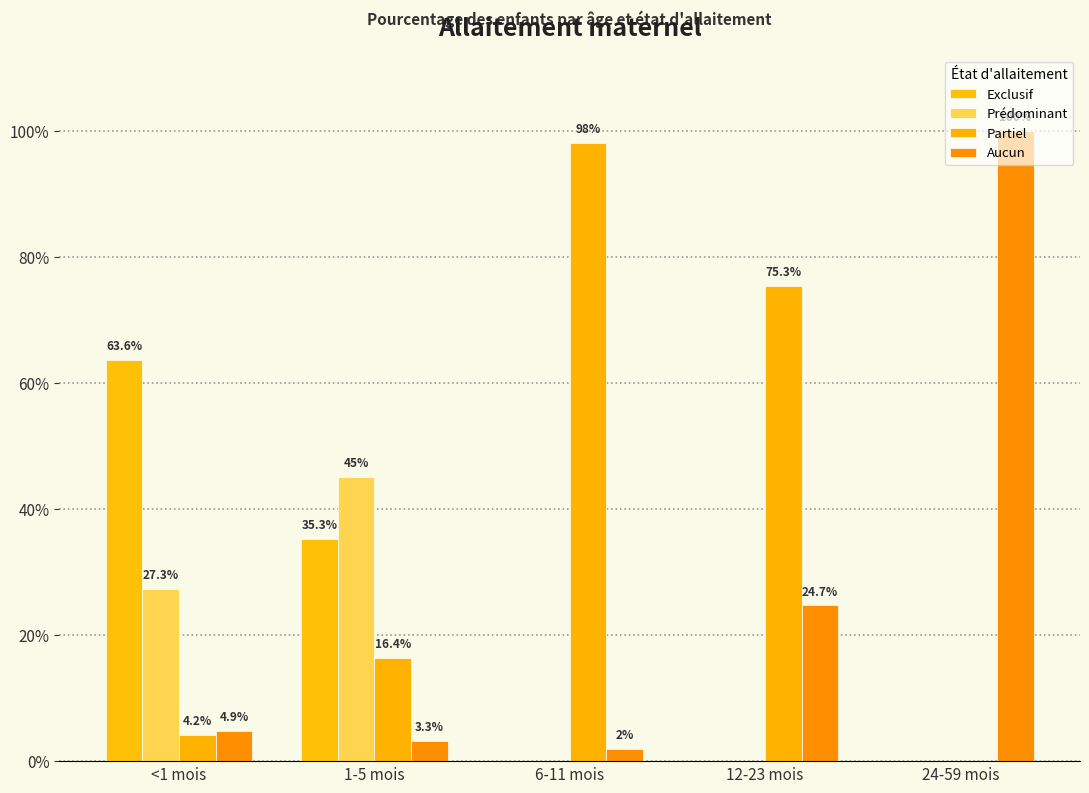

Are the bars horizontal?

No